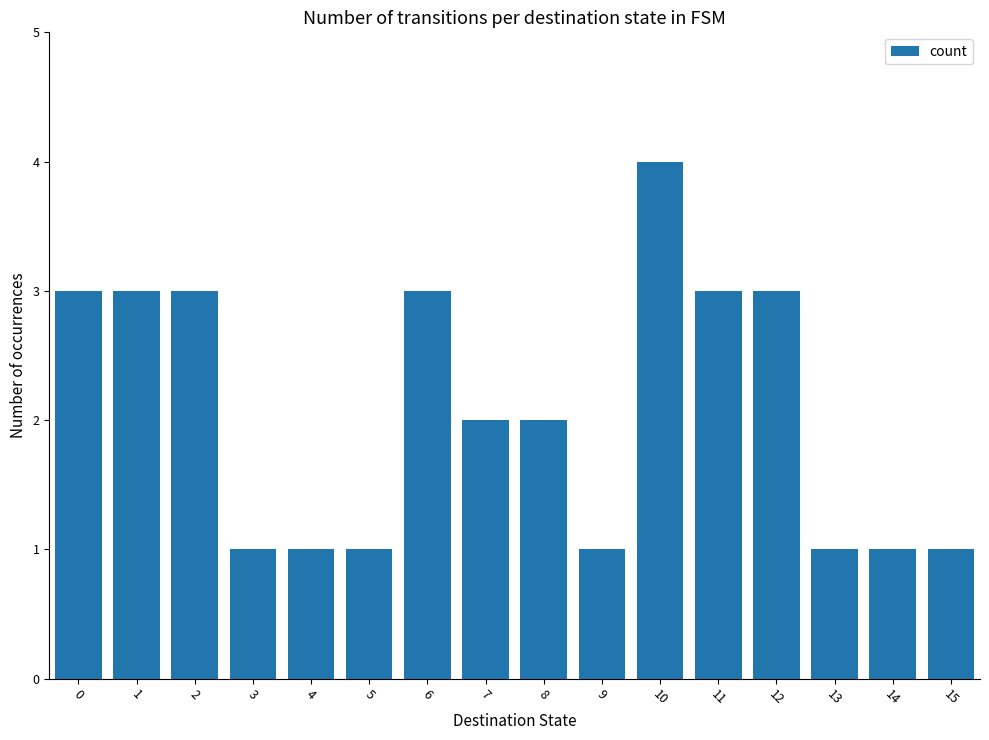

What is the greatest value displayed?

4